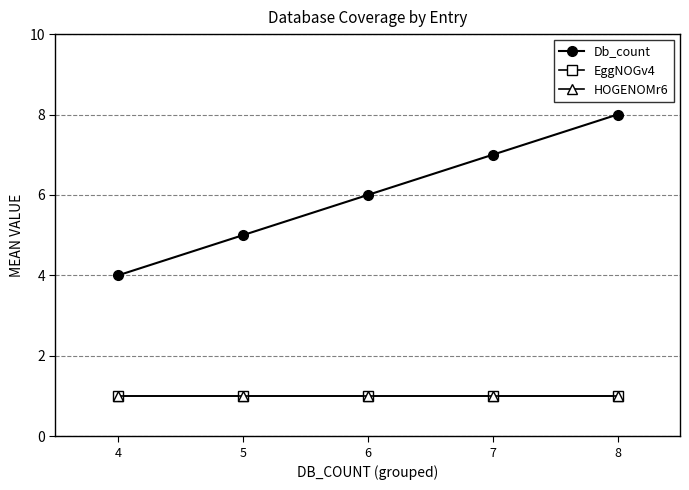

True or false: HOGENOMr6 has a value of 2 at 7.

False